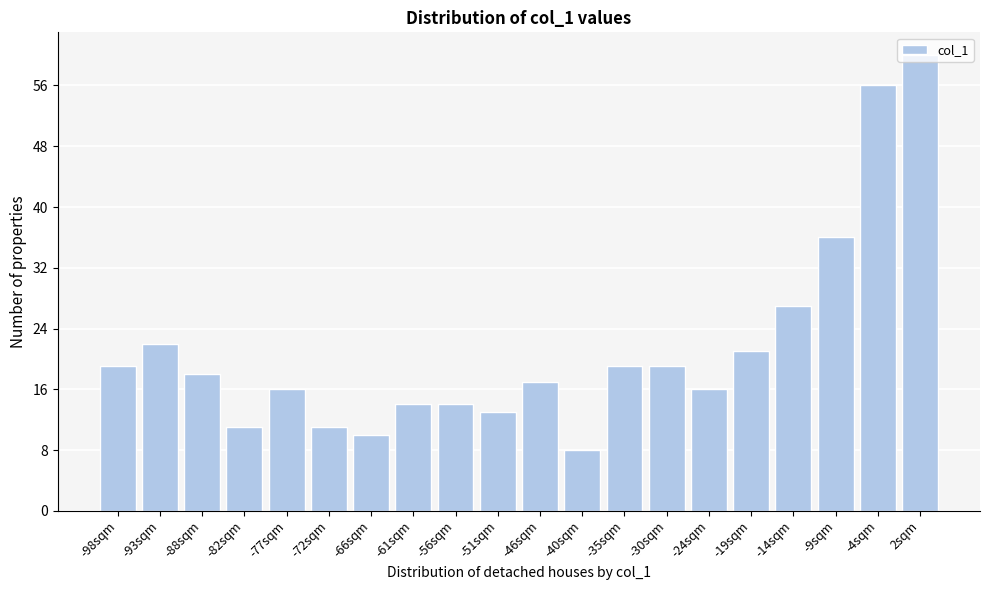

What is the sum of the values at -72sqm and -82sqm?

22